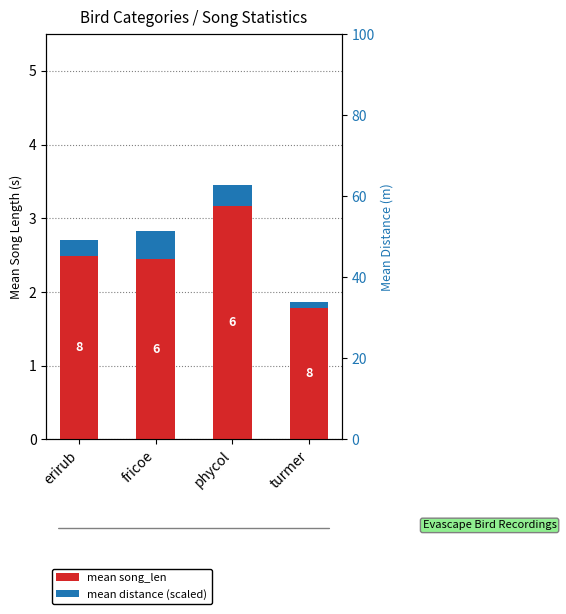

What is the approximate value of mean distance (scaled) at fricoe?

0.4